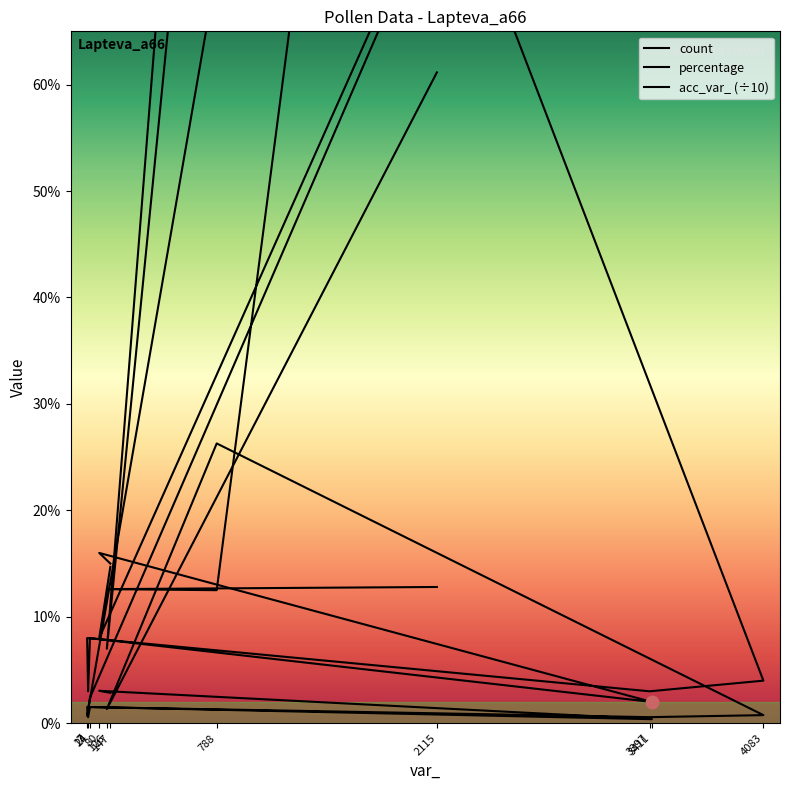

What are all the series names shown in the legend?

count, percentage, acc_var_ (÷10)